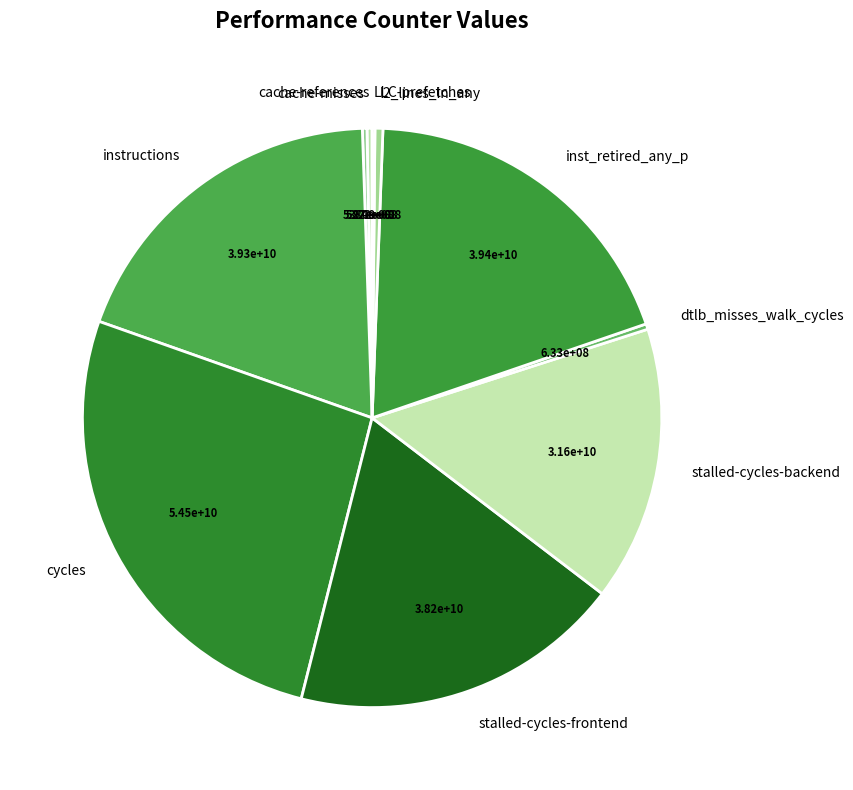

Is it true that instructions is 19% of the pie?

True